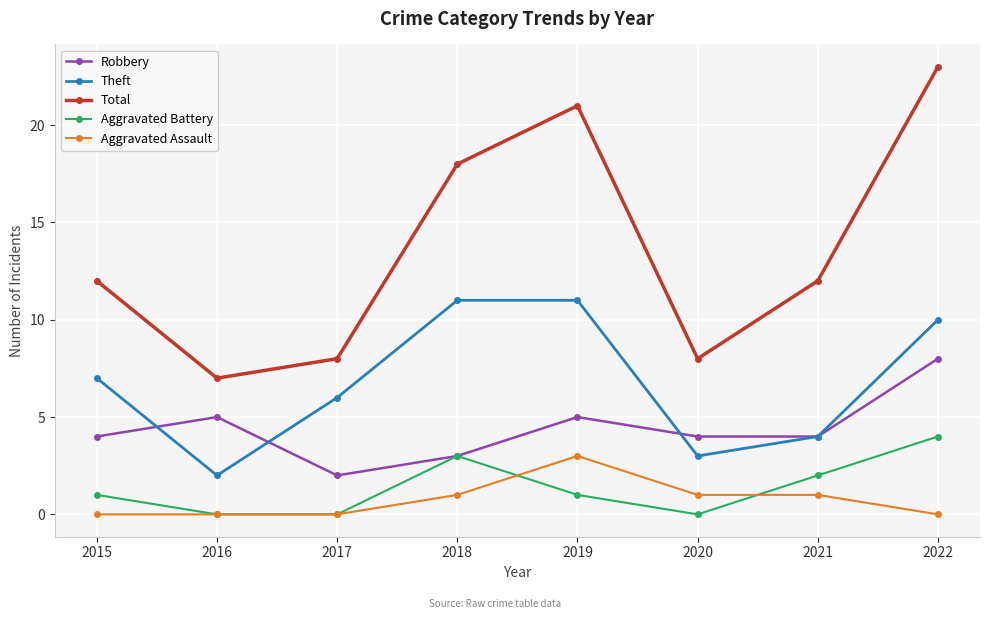

Reading right to left, extract all data points from this chart.

Robbery: 2022=8	2021=4	2020=4	2019=5	2018=3	2017=2	2016=5	2015=4
Theft: 2022=10	2021=4	2020=3	2019=11	2018=11	2017=6	2016=2	2015=7
Total: 2022=23	2021=12	2020=8	2019=21	2018=18	2017=8	2016=7	2015=12
Aggravated Battery: 2022=4	2021=2	2020=0	2019=1	2018=3	2017=0	2016=0	2015=1
Aggravated Assault: 2022=0	2021=1	2020=1	2019=3	2018=1	2017=0	2016=0	2015=0